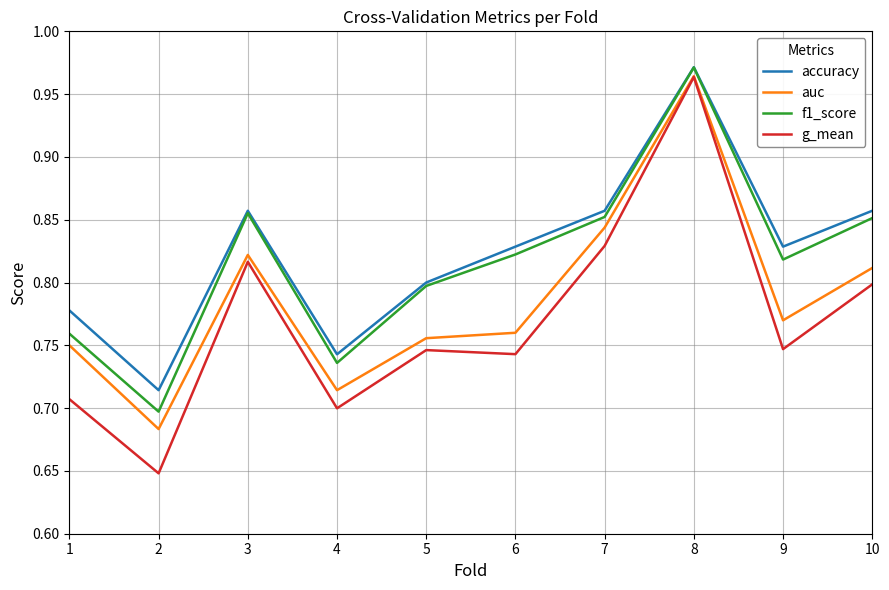

True or false: auc and accuracy cross at least once.

False